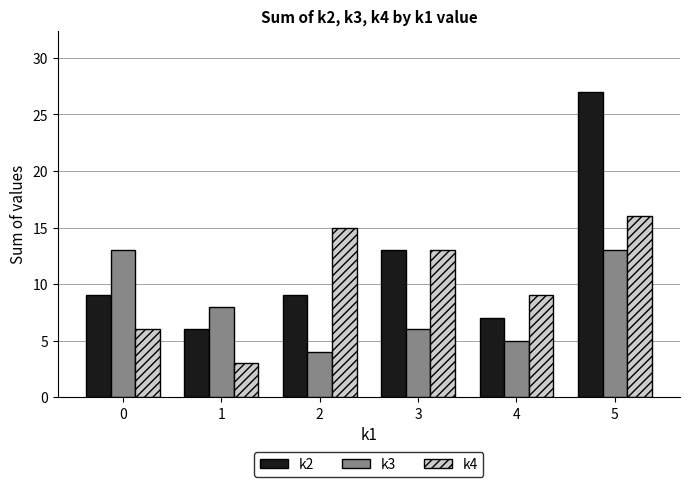

Where is k3 nearest to the value 8?

1